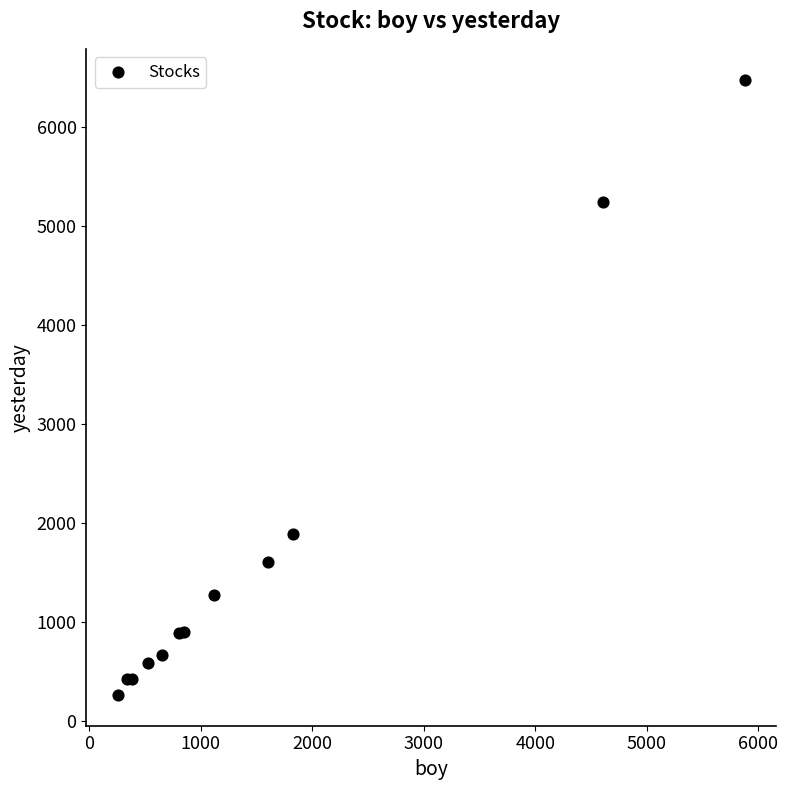

What Y value in the scatter plot is closest to 3370?

1889.7